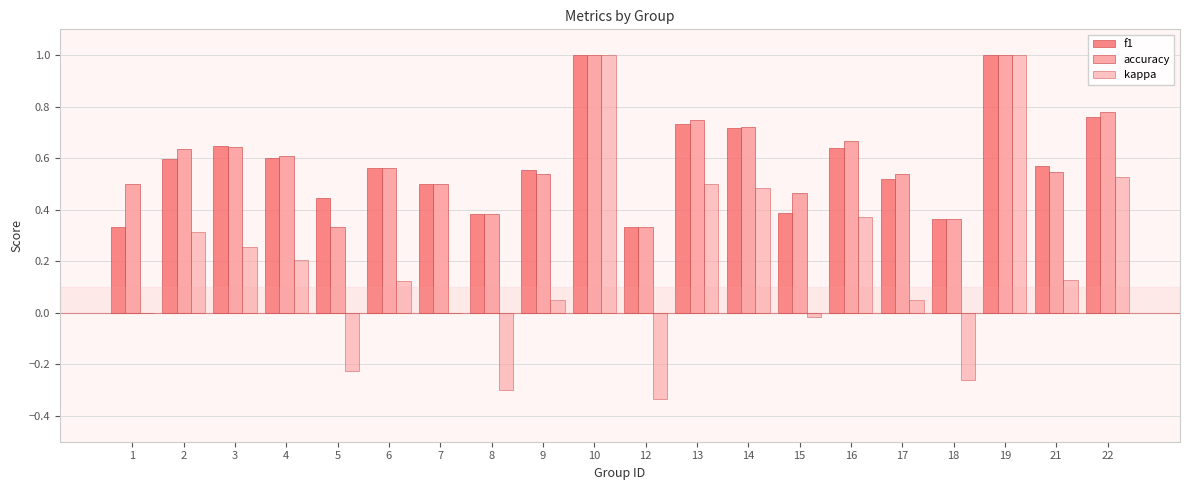

Count the number of data series in this chart.

3